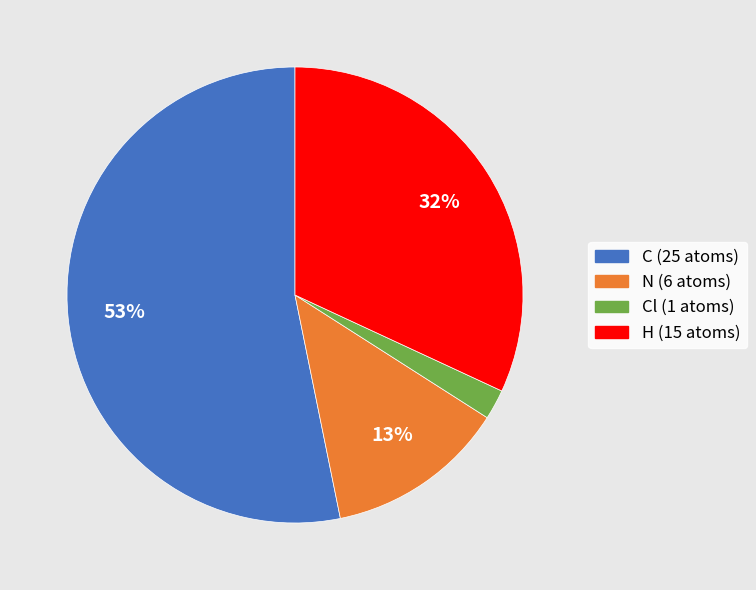

Does any single category account for the majority?

Yes